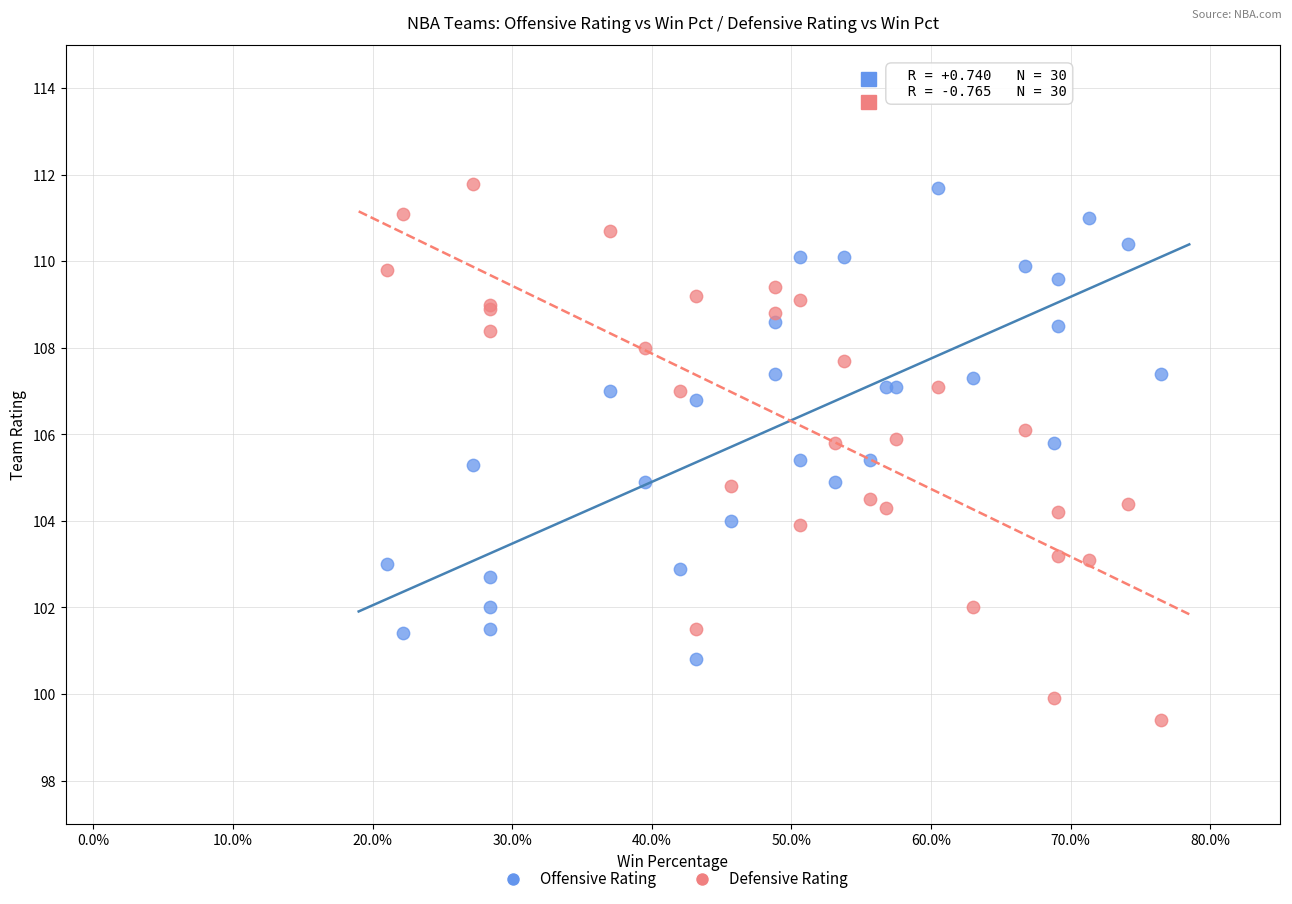

Which series has the widest spread of Y values?

Defensive Rating